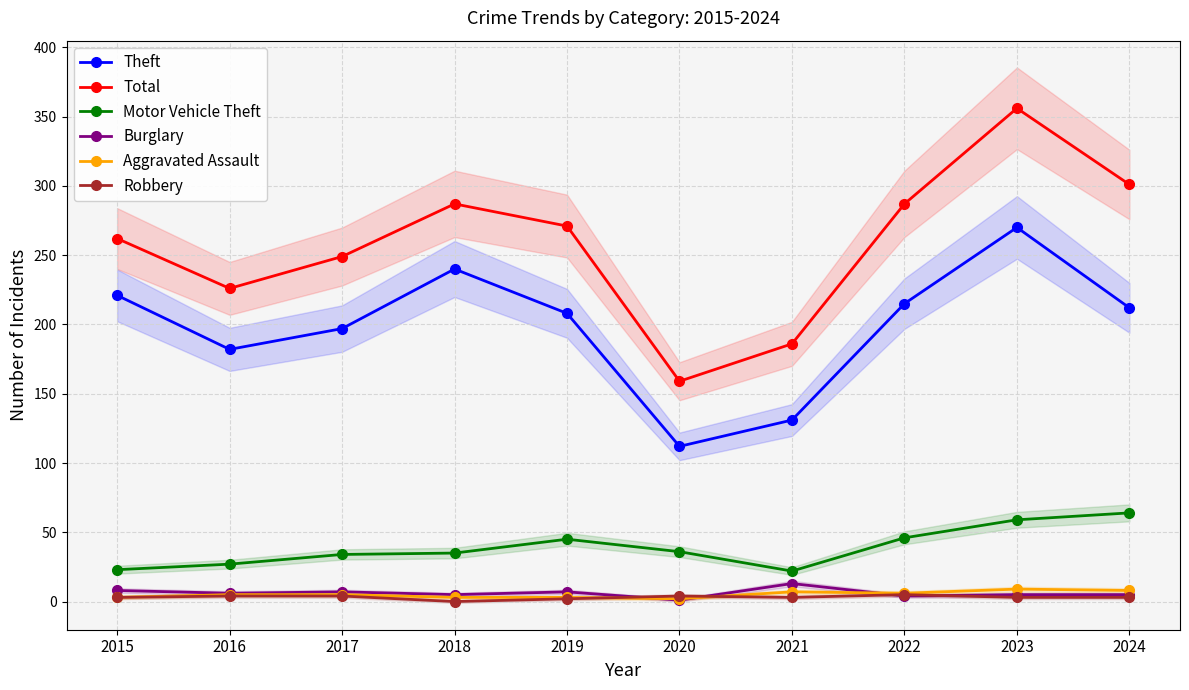

Which category has the highest value in the Motor Vehicle Theft series?

2024